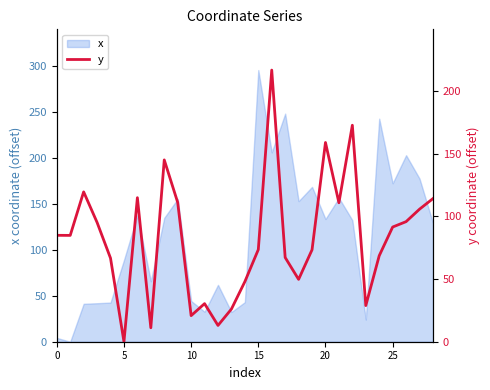

Which label corresponds to the largest value in the chart?

16